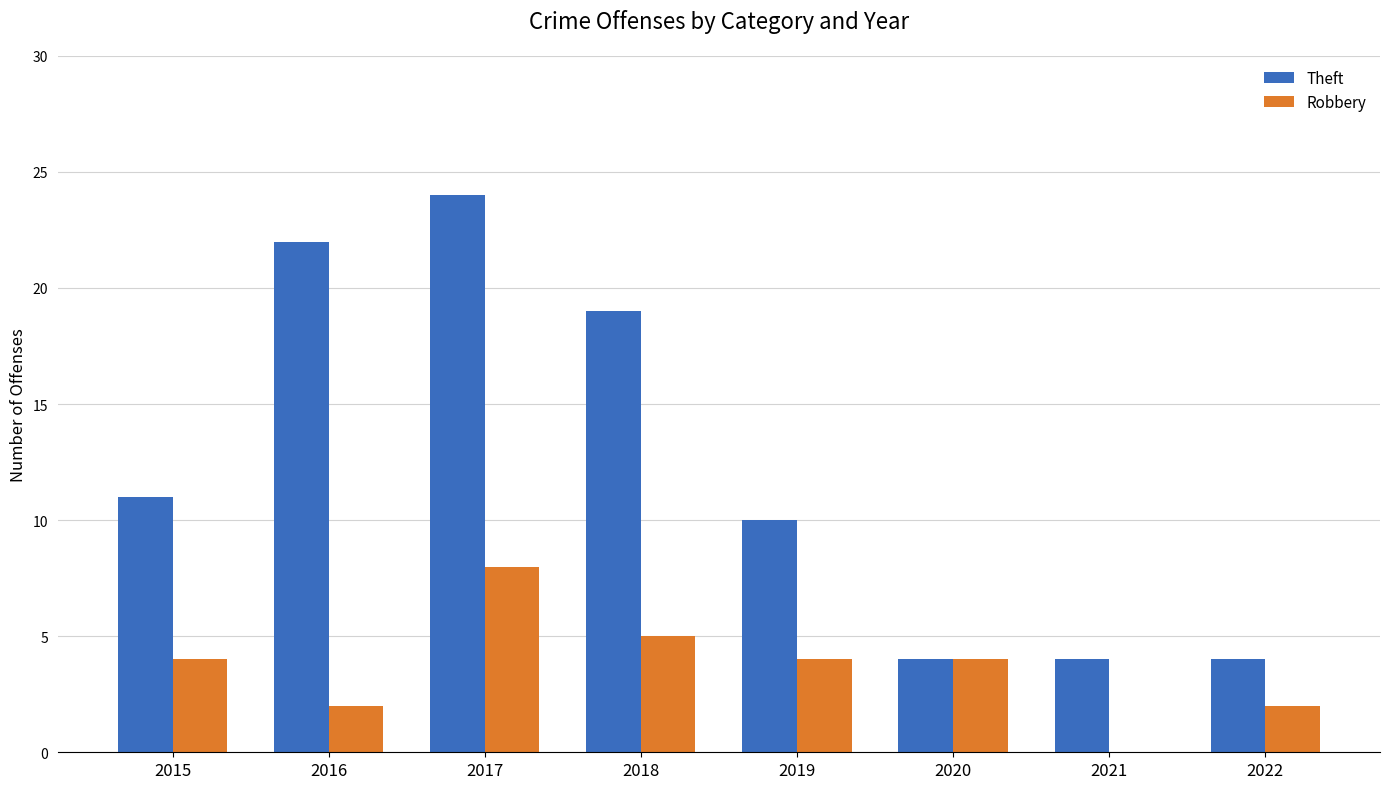

What is the maximum value shown in the chart?

24